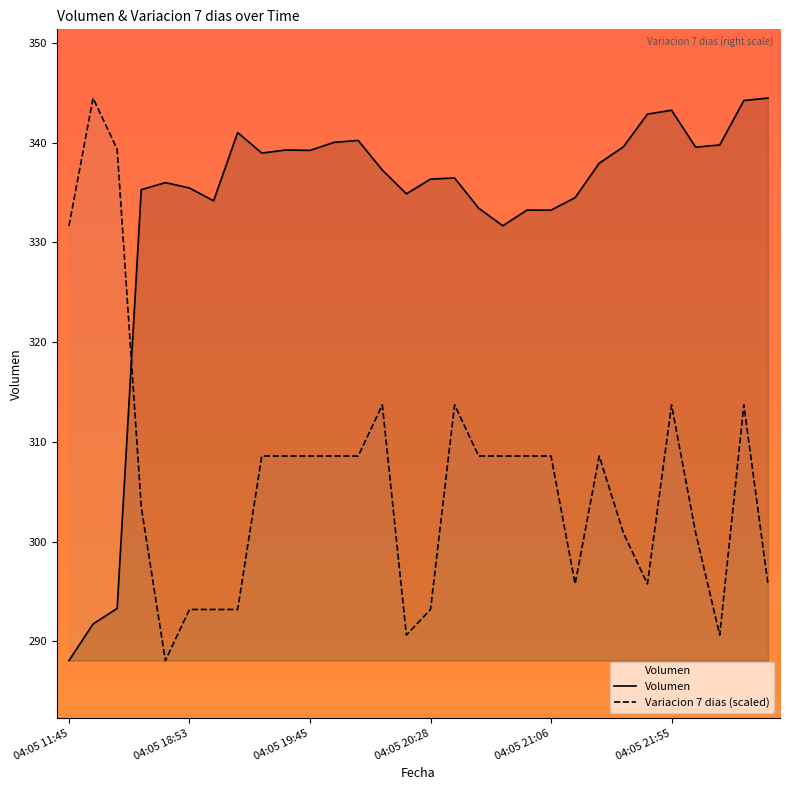

Rank the series by their average value, from highest to lowest.

Volumen, Variacion 7 dias (scaled)